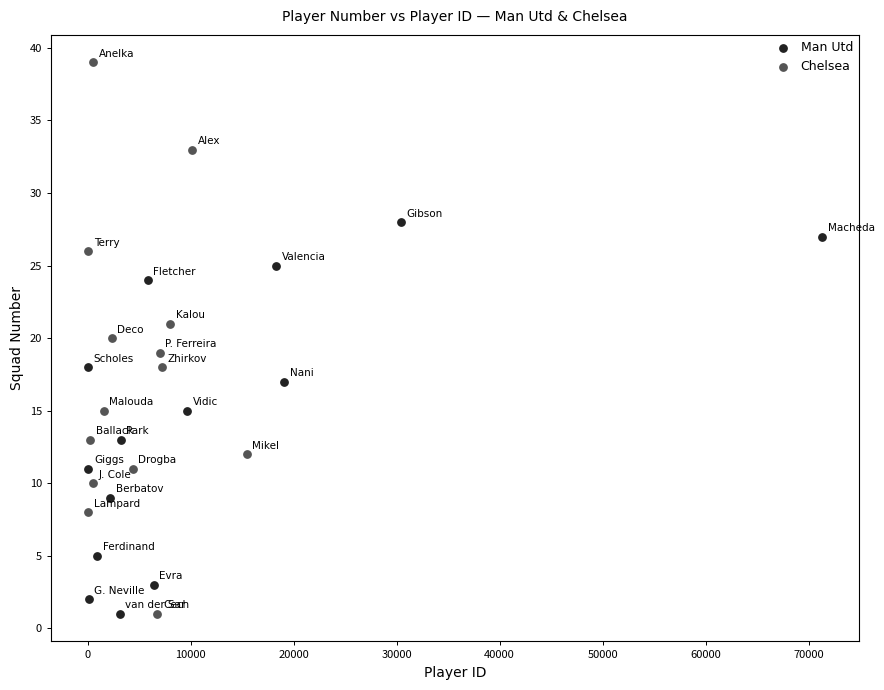

Which series has the largest Y range (max minus min)?

Chelsea